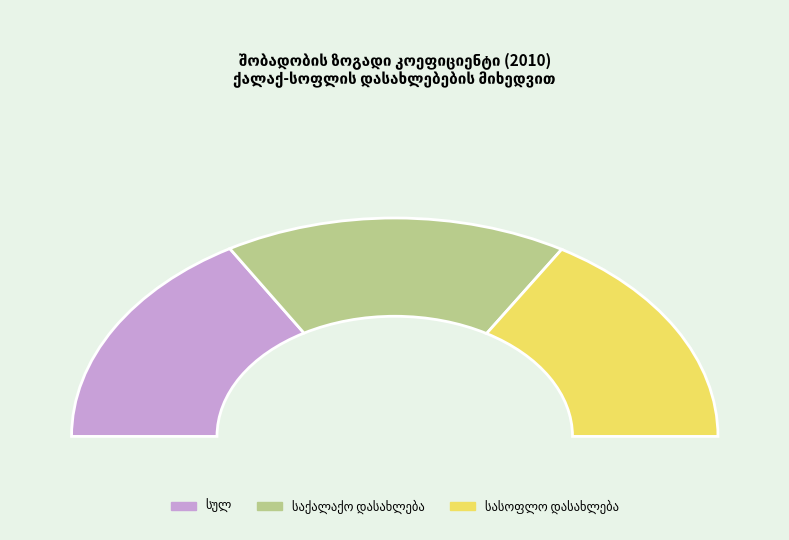

What is the smallest slice in the pie chart?

სასოფლო დასახლება